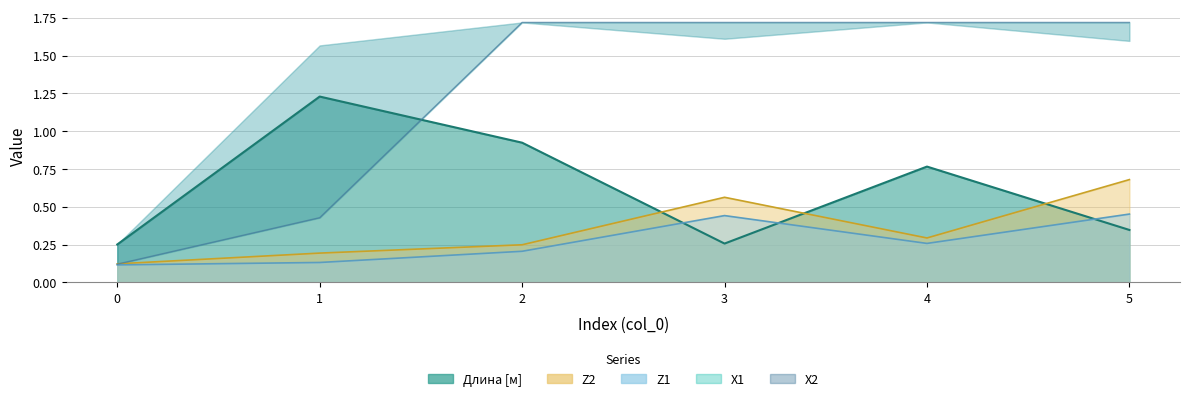

True or false: X1 has a value of 0.1 at 0.

False